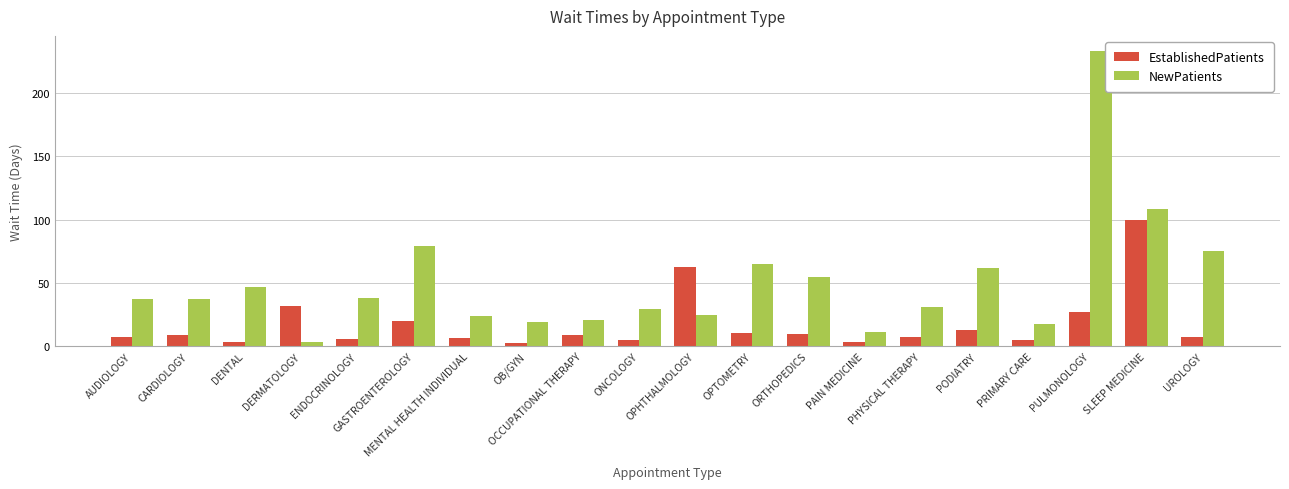

What is the difference between the second highest and second lowest values in the EstablishedPatients series?

59.2